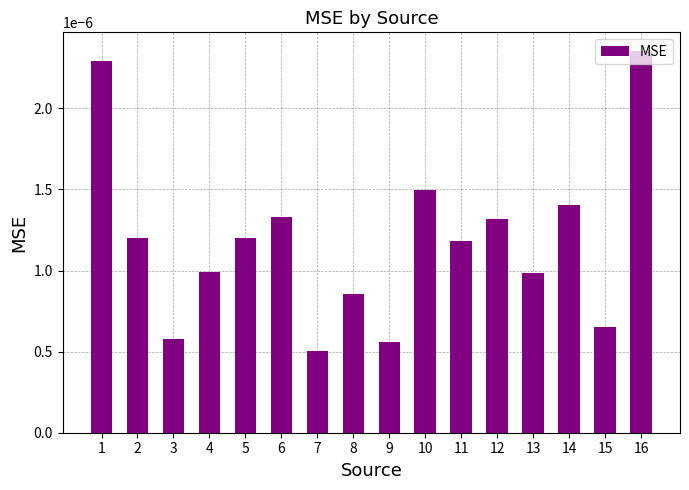

At which label is the value closest to 0?

7